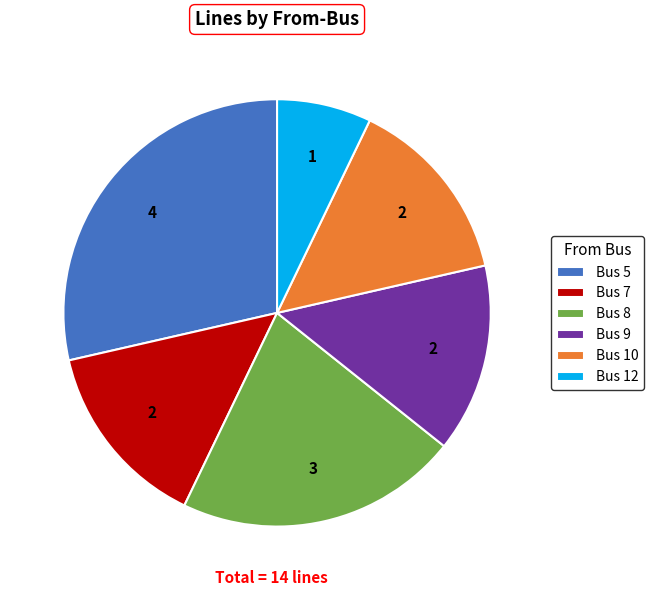

What is the largest slice in the pie chart?

Bus 5